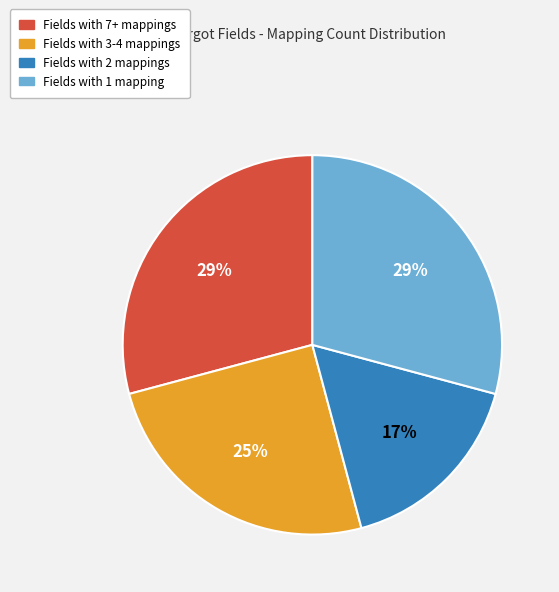

What is the smallest slice in the pie chart?

Fields with 2 mappings